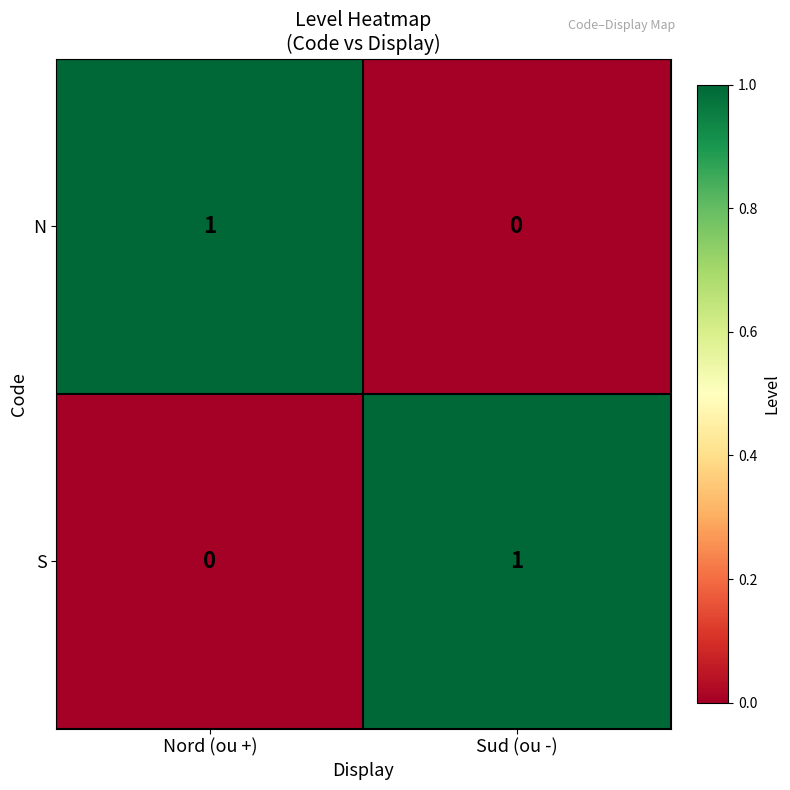

At how many categories does at least one series exceed 0?

2